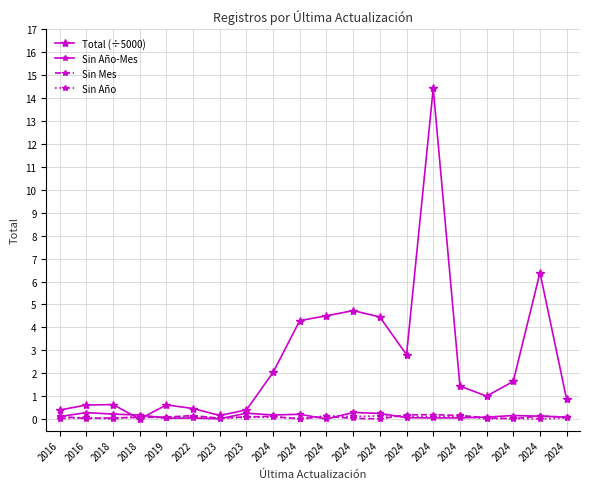

At which category is the sum across all series the highest?

2024